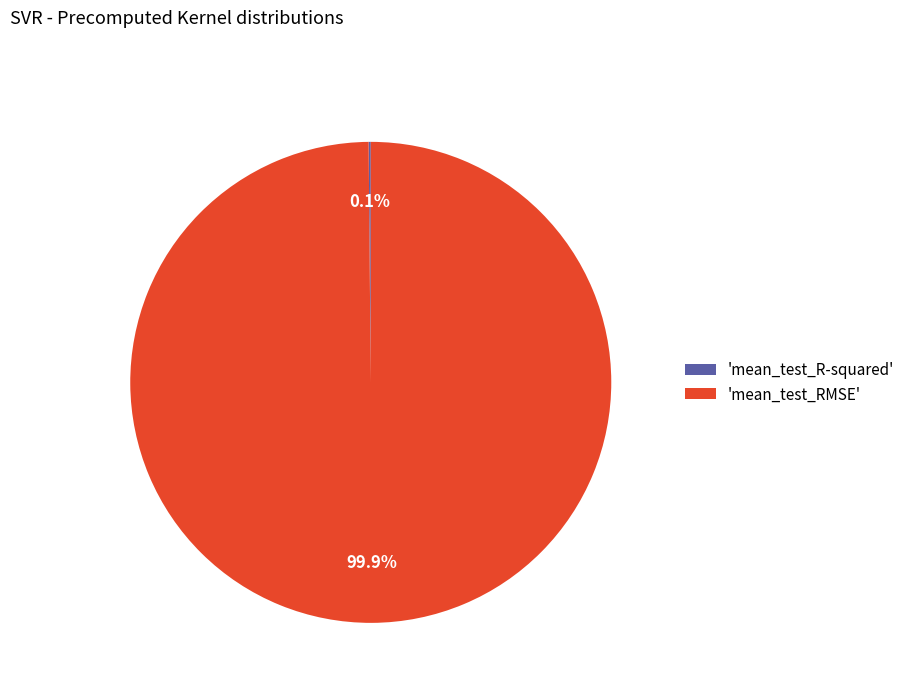

To the nearest percent, what is the difference between the largest and smallest slice percentages?

100%